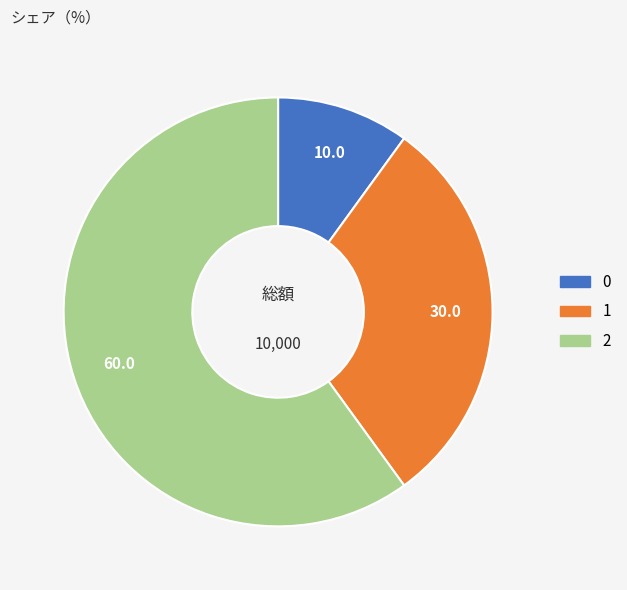

Approximately how many times larger is the value at 1 compared to 0?

3.0